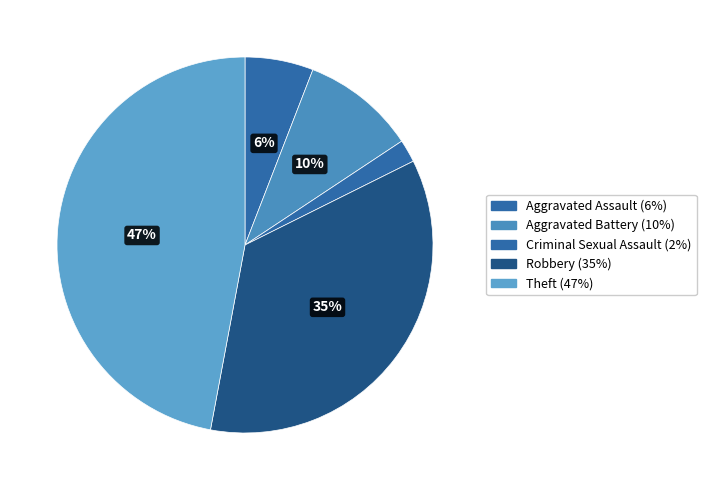

To the nearest percent, what percentage of the pie is Aggravated Assault?

6%